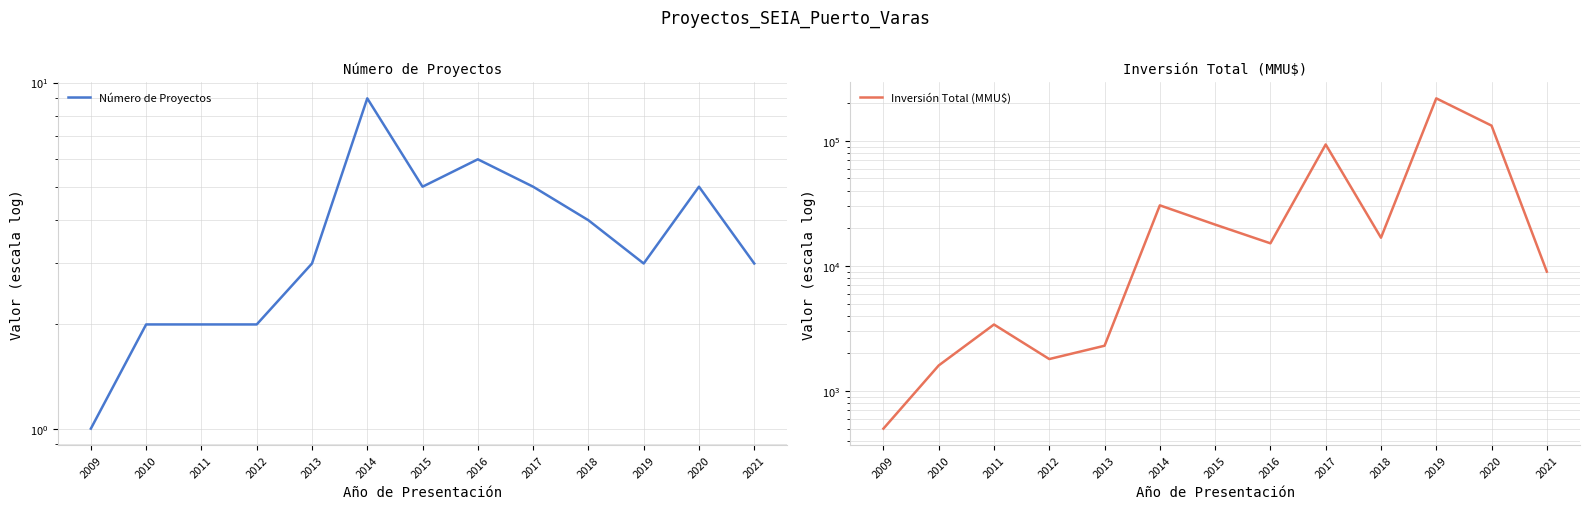

True or false: Número de Proyectos and Inversión Total (MMU$) cross at least once.

False